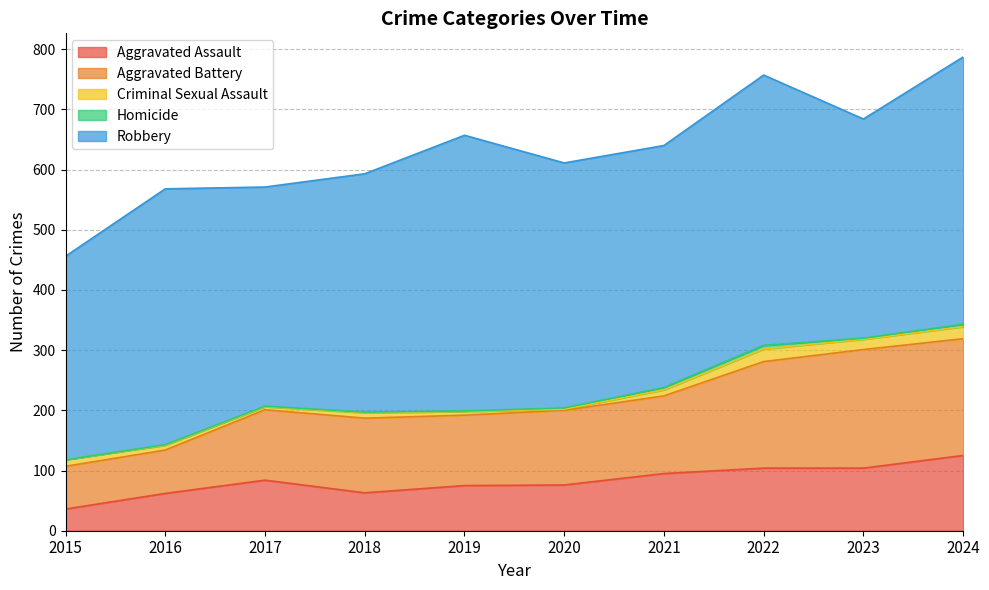

Reading left to right, list all the values displayed in this chart.

Aggravated Assault: 36	62	84	63	75	76	95	104	104	125
Aggravated Battery: 71	72	117	124	117	124	129	177	197	194
Criminal Sexual Assault: 11	8	5	9	6	2	10	21	17	20
Homicide: 0	1	1	1	1	2	4	6	2	4
Robbery: 338	425	364	396	458	407	402	449	364	444